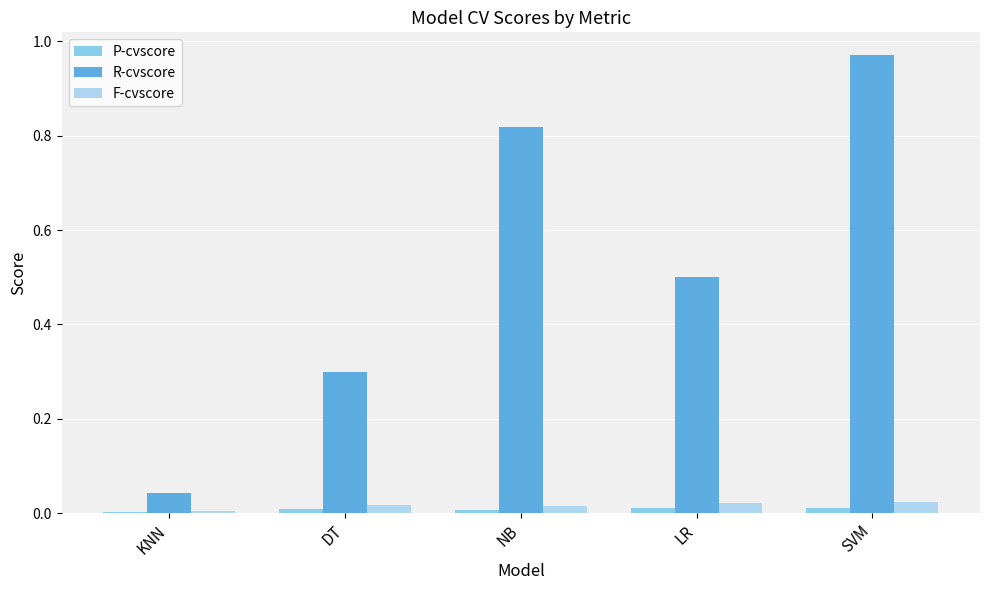

What is the total value across all series at LR?

0.5